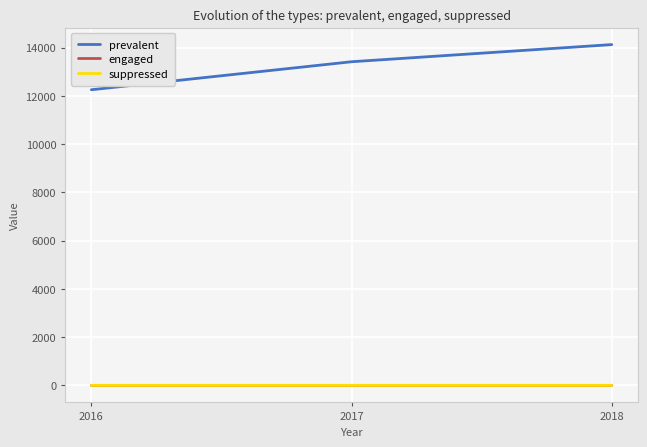

The value of prevalent at 2017 is 3172.0. True or false?

False